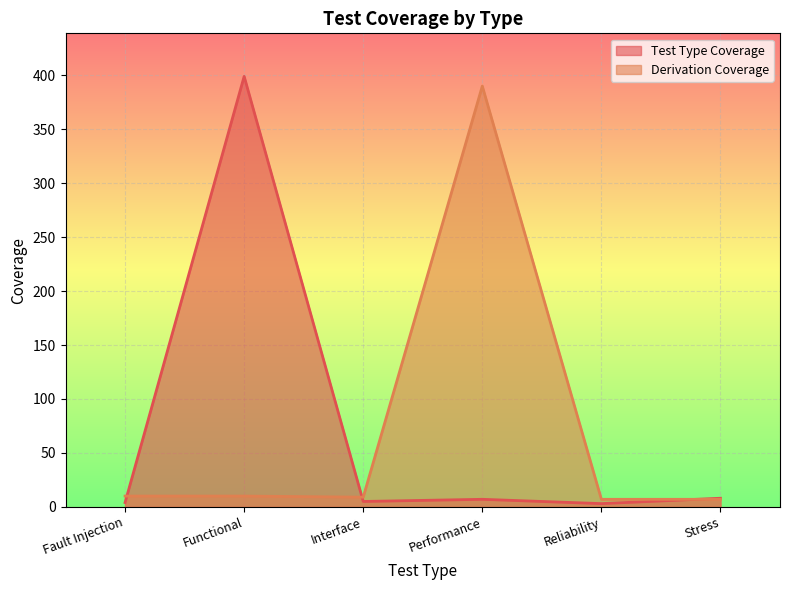

What are all the series names shown in the legend?

Test Type Coverage, Derivation Coverage